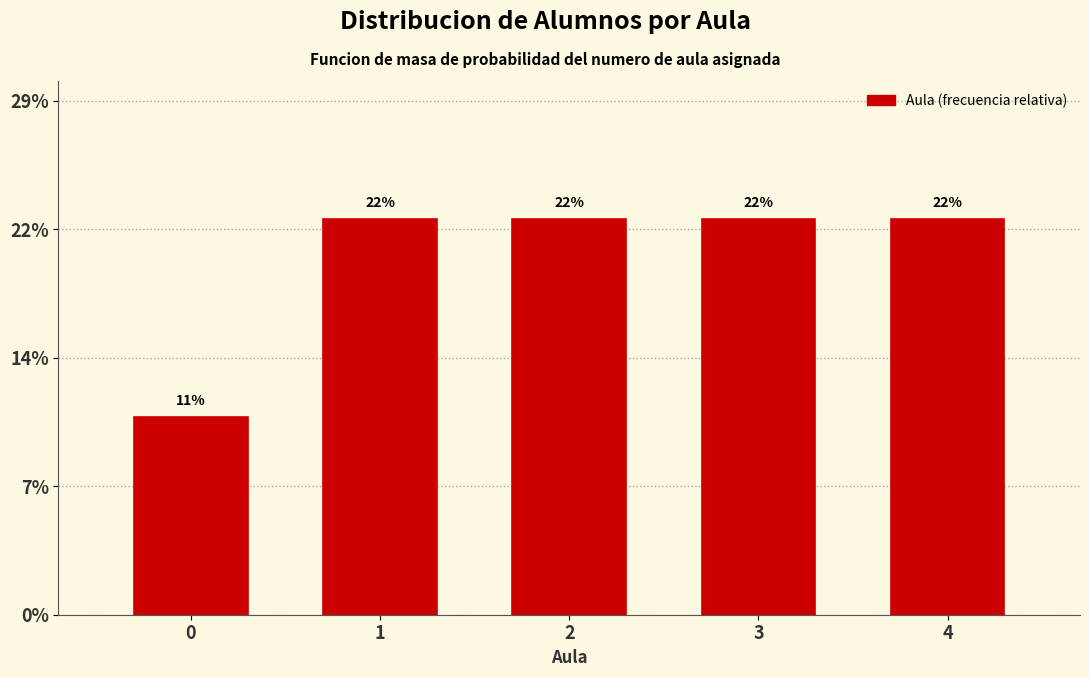

Does the chart contain any negative values?

No